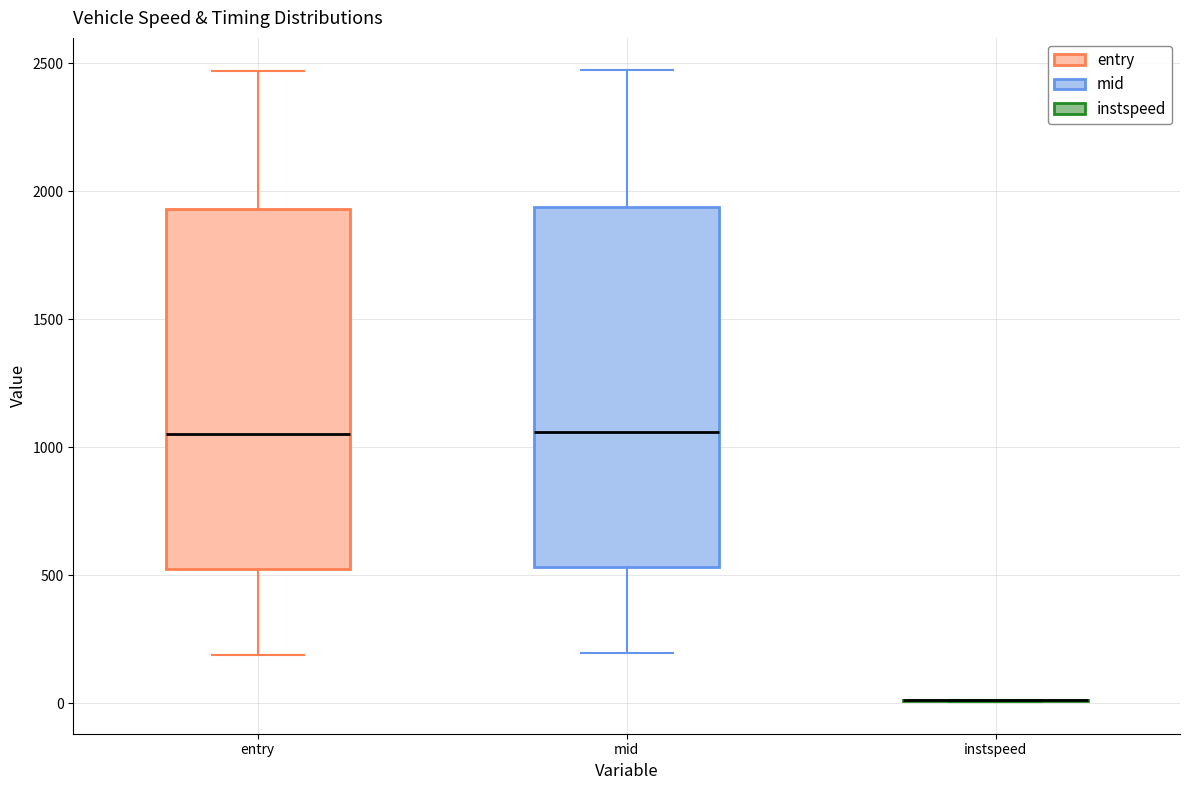

Reading left to right, transcribe this box plot: for each box, give where its median line is, the range the box spans, and where its two whiskers end, as read against the y-axis. The values are not printed on the chart, so give them approximately, as read against the axis.

entry: median 1050, box 500 to 1950, whiskers 200 to 2450
mid: median 1050, box 550 to 1950, whiskers 200 to 2500
instspeed: box collapsed to a line at 0, whiskers 0 to 0